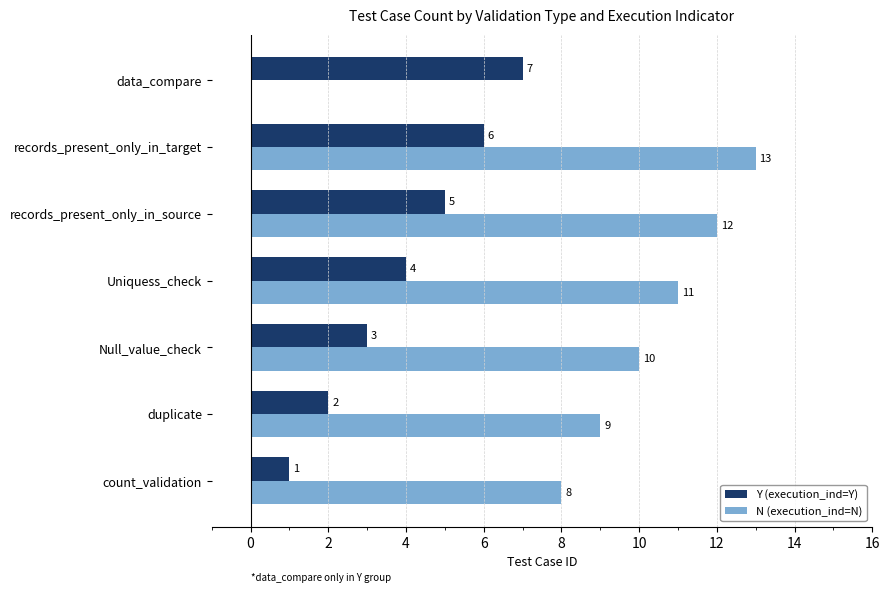

Which series changed the most between records_present_only_in_source and data_compare?

N (execution_ind=N)